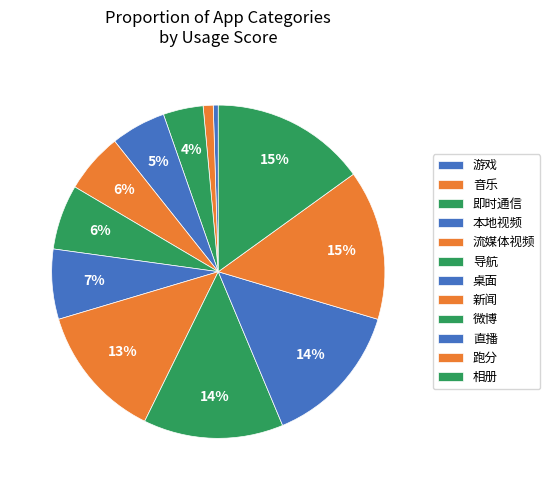

Is the sum of 游戏 and 微博 greater than half?

No